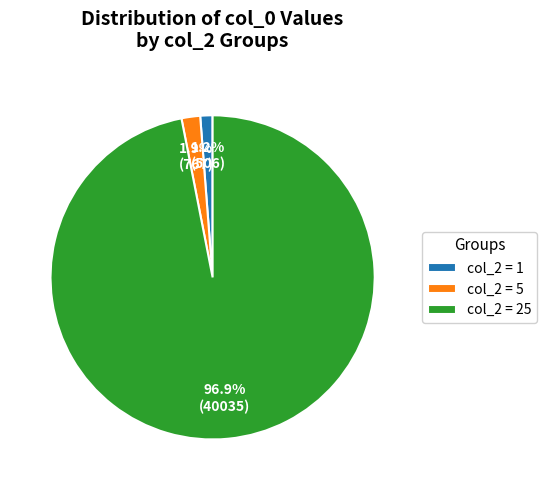

What percentage is NOT represented by col_2 = 25?

3.1%